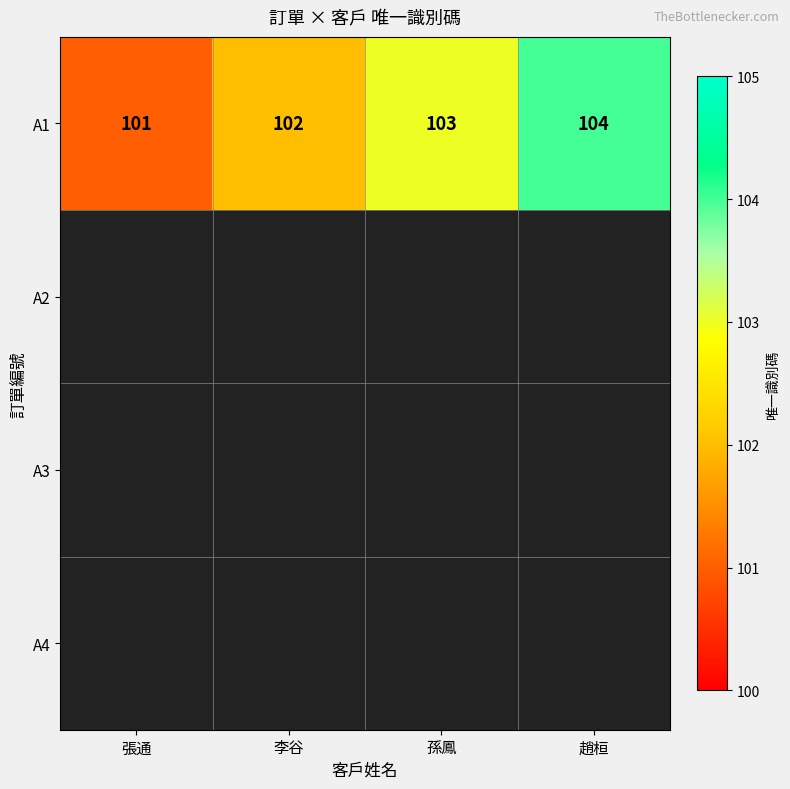

What is the highest value of the A1 series?

104